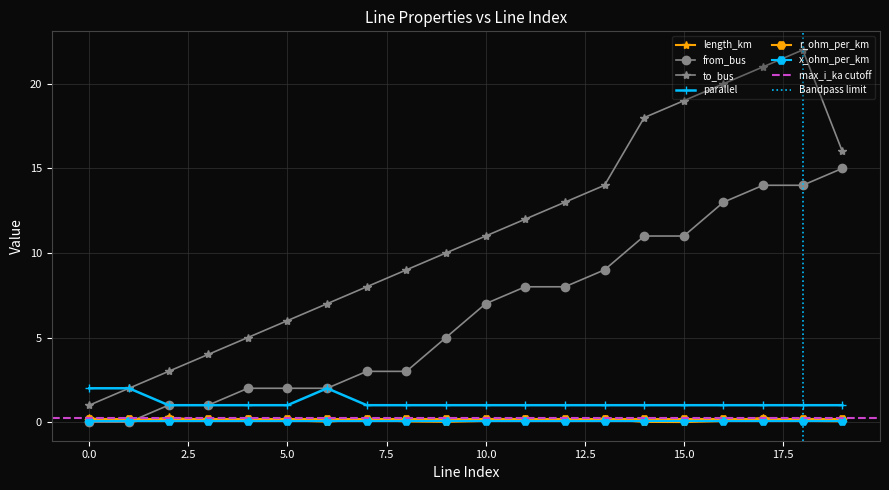

The parallel series shows 1.7 at 9. True or false?

False